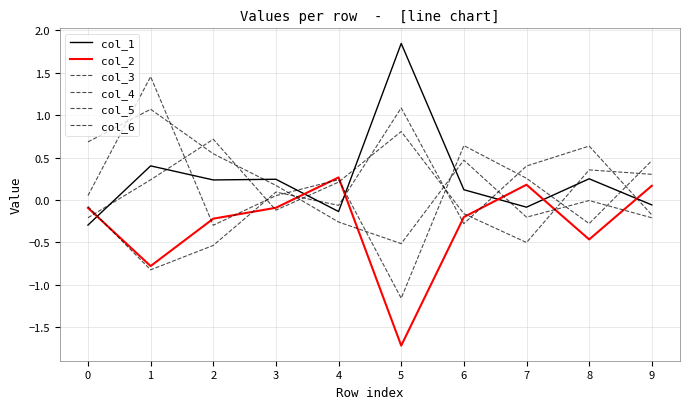

Which category has the lowest value in the col_6 series?

7